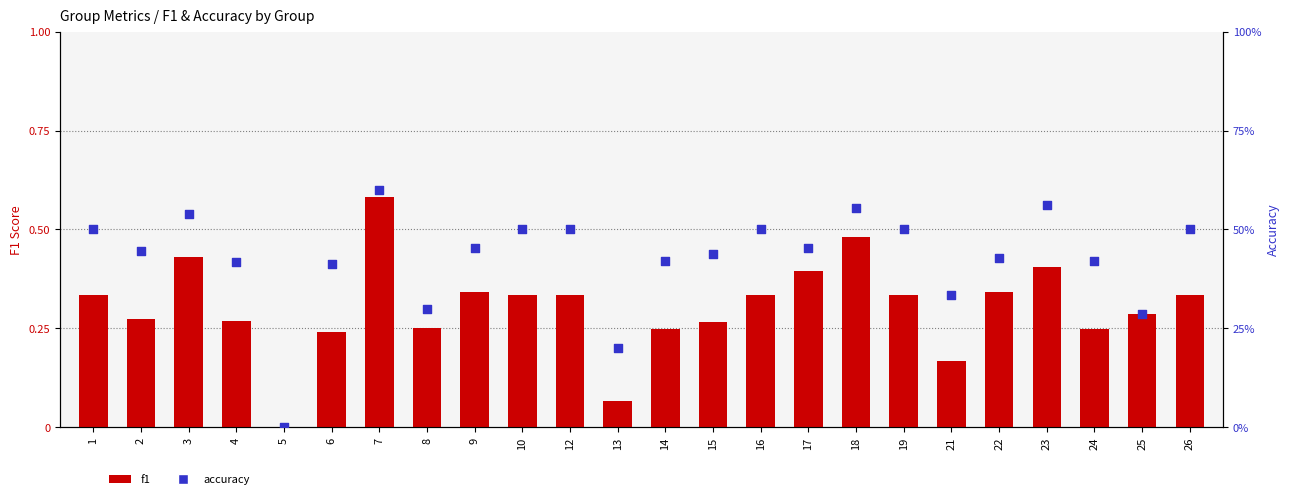

Which series has the largest total across all categories?

accuracy